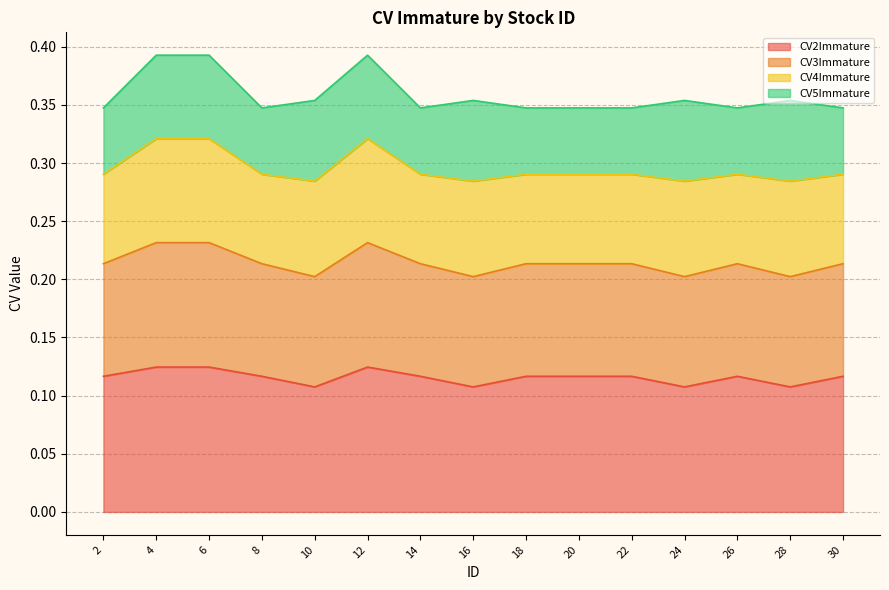

In CV2Immature, how many points are lower than both neighbors (excluding endpoints)?

4